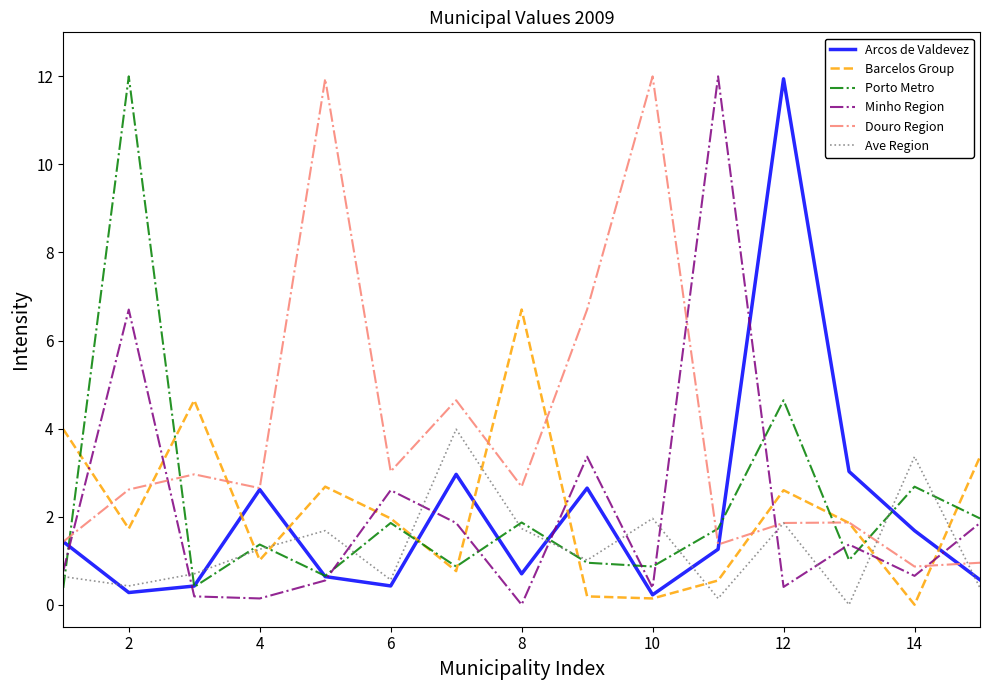

How many series are shown in this chart?

6